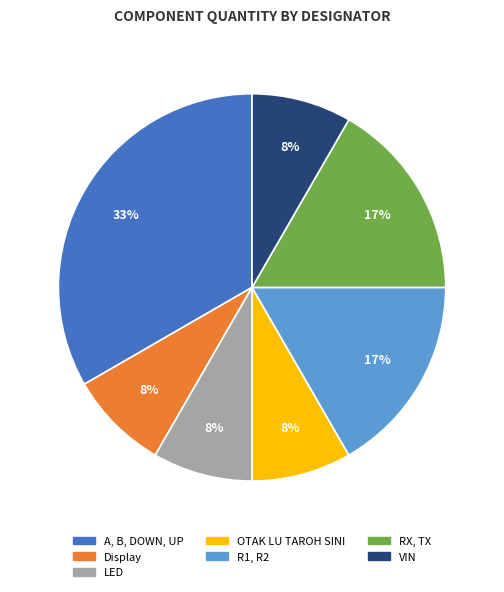

Which slice is the largest?

A, B, DOWN, UP